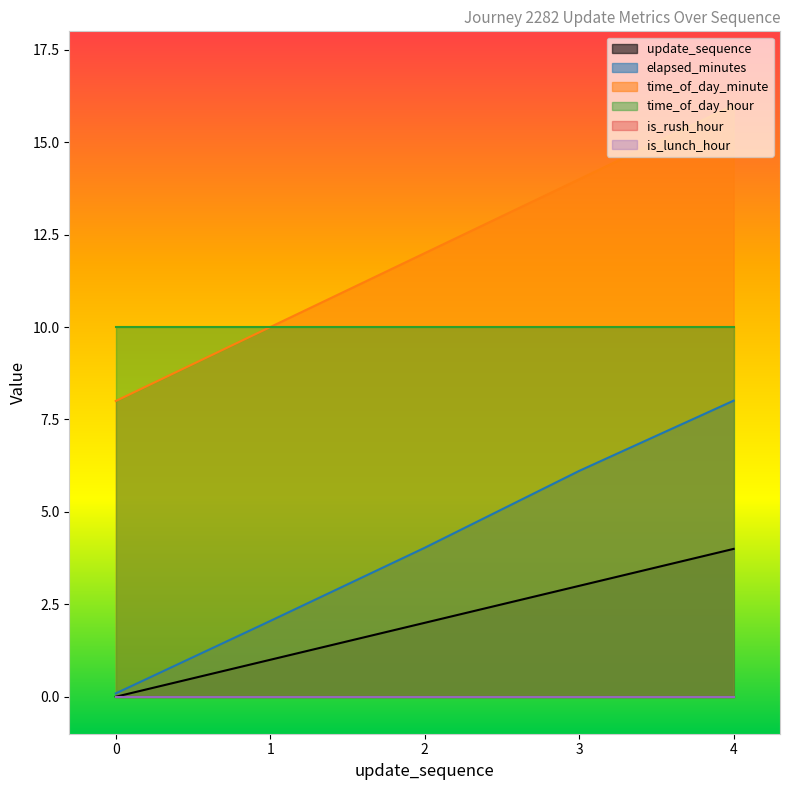

Does the chart display data point markers on the line(s)?

No